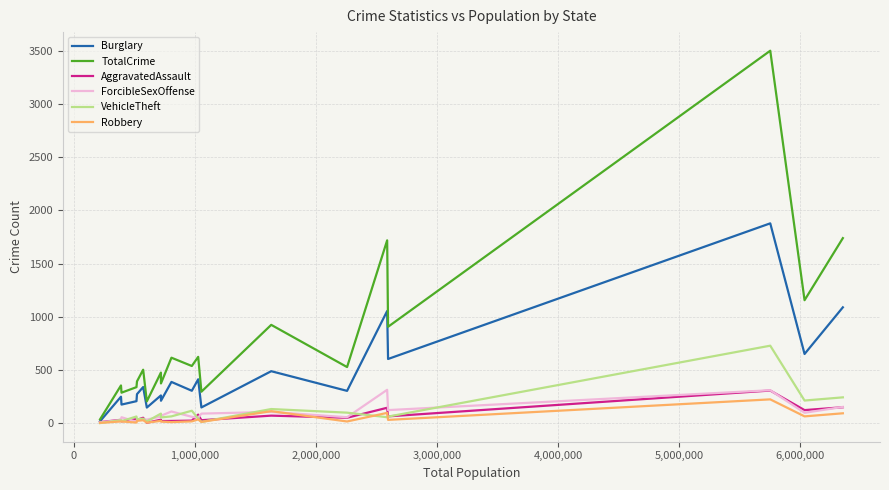

What is the maximum value for ForcibleSexOffense?

313